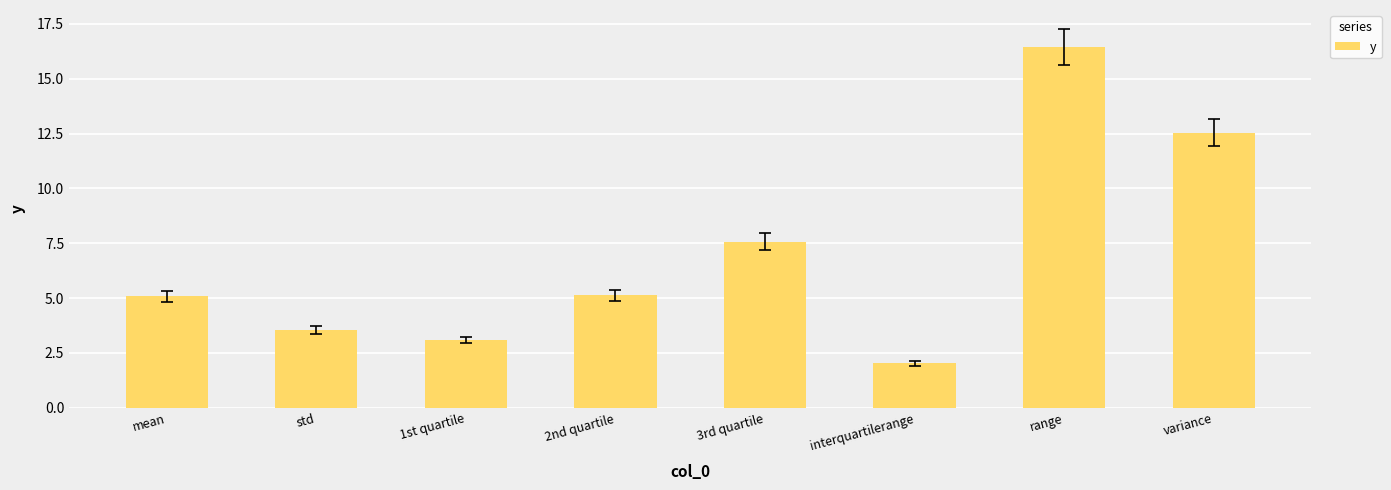

How many bars are there in total?

8